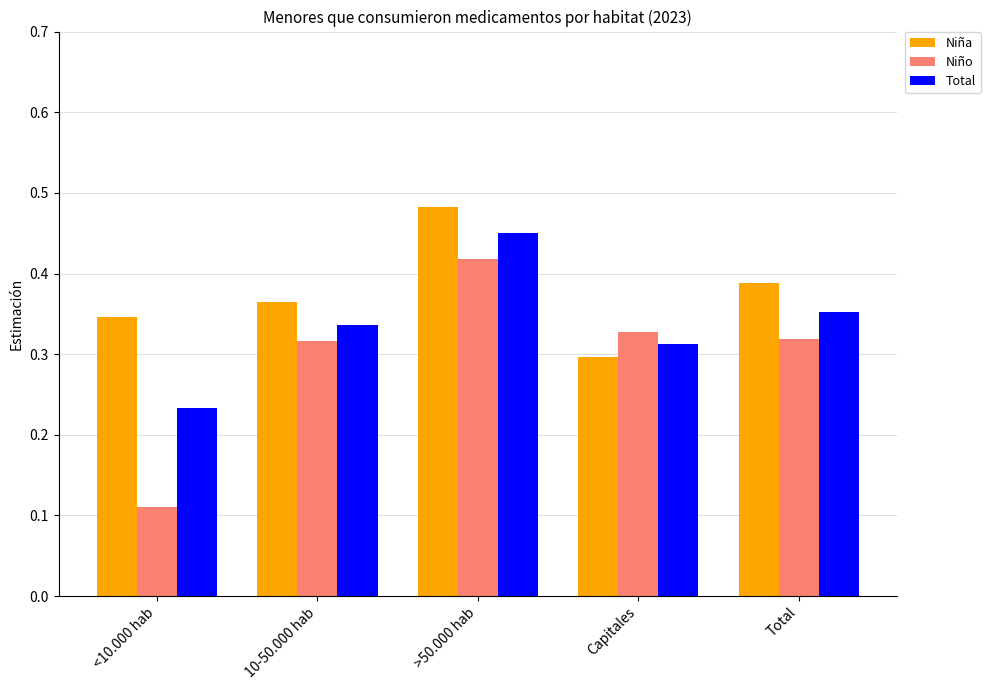

At which label does Niña reach its peak?

>50.000 hab